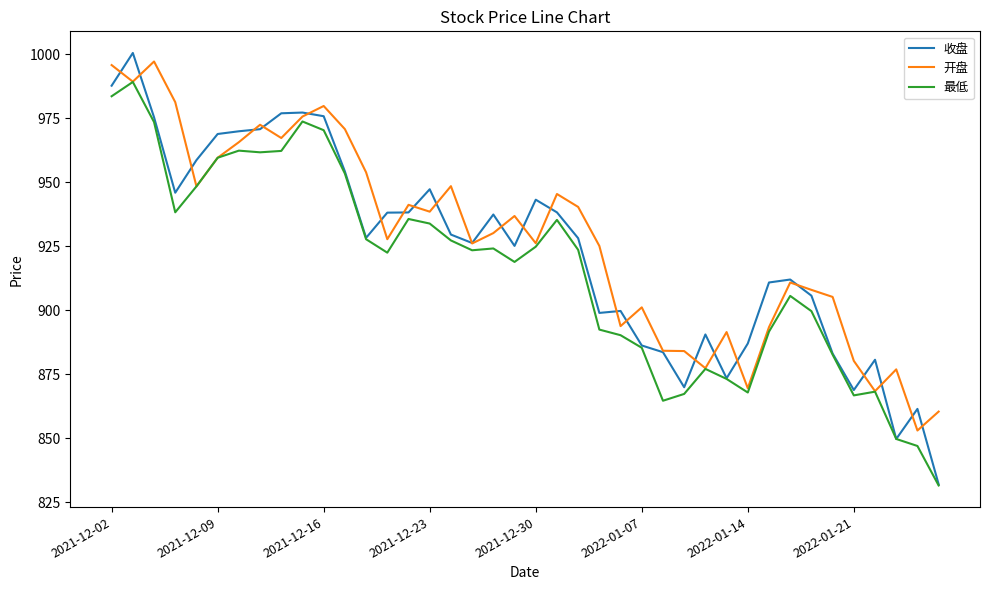

What is the minimum value for 开盘?

853.1